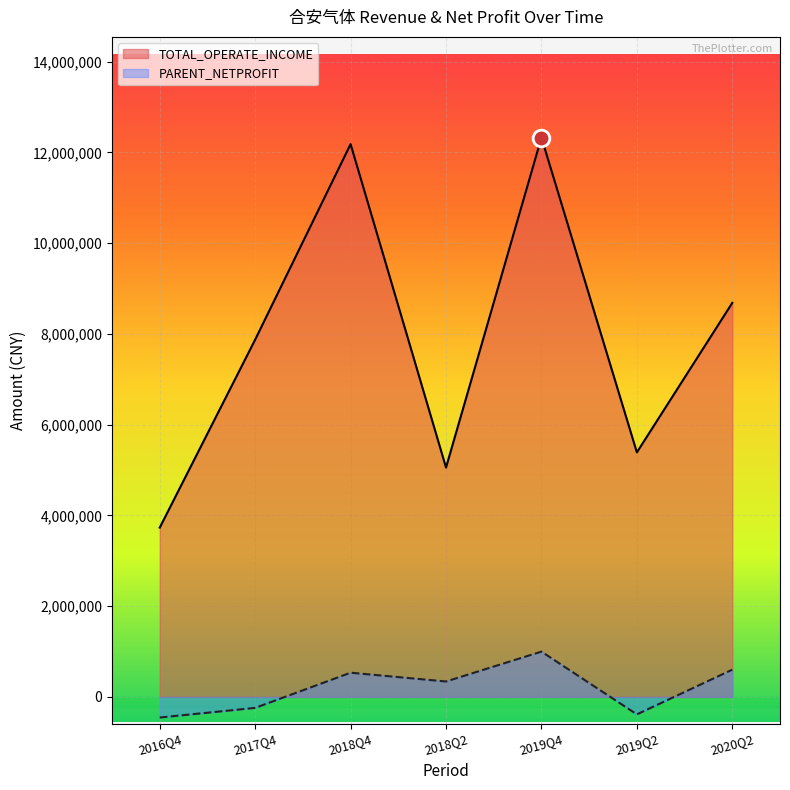

What is the smallest value displayed?

-454261.8